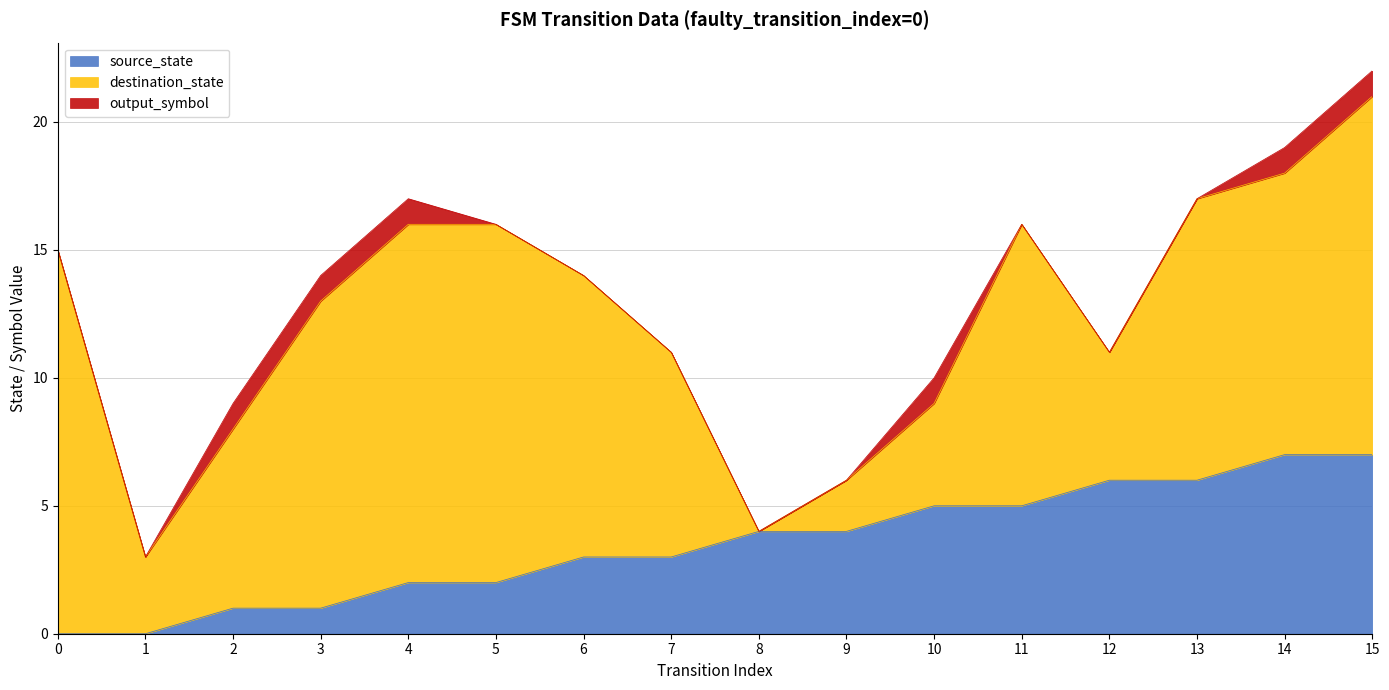

Between 14 and 7, which is larger?

14